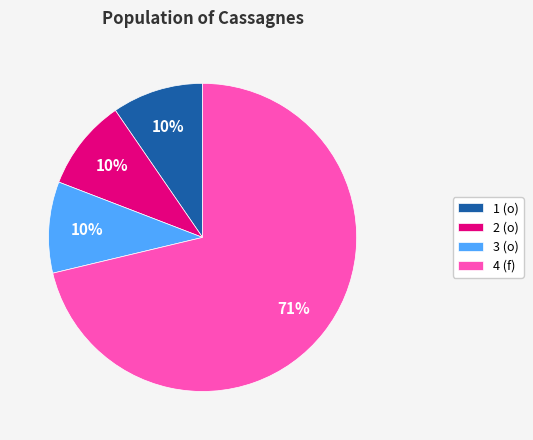

Is 2 the majority of the pie?

No